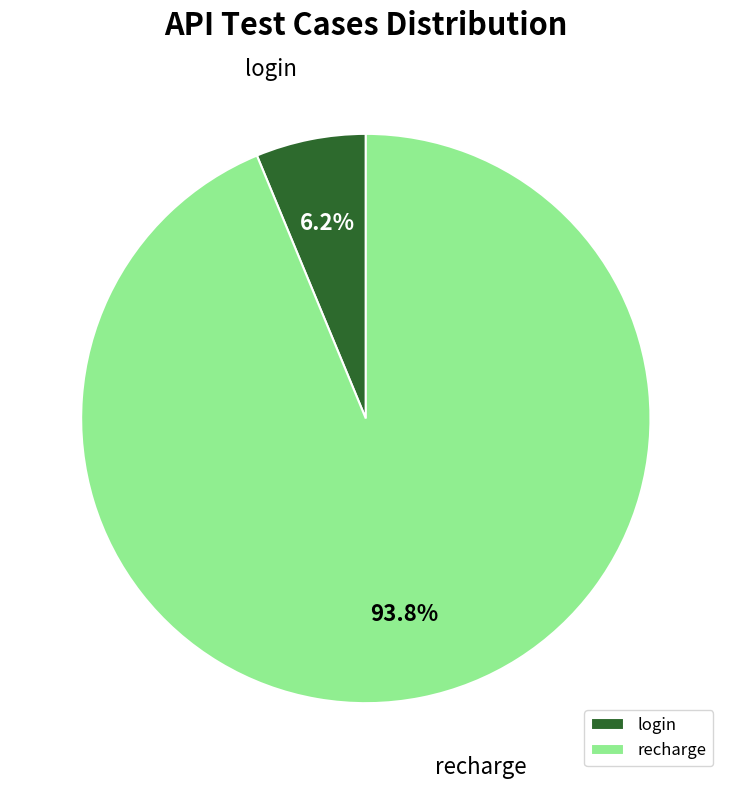

What is the total percentage of recharge and login?

100.0%